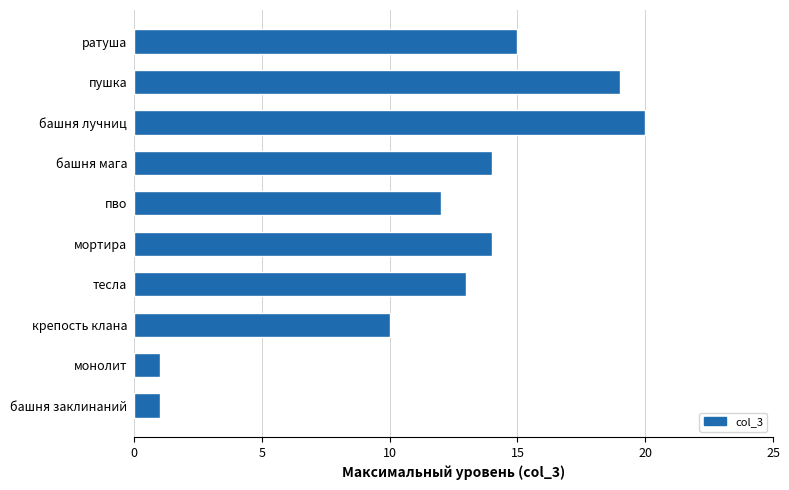

Which has a higher value, башня лучниц or пво?

башня лучниц